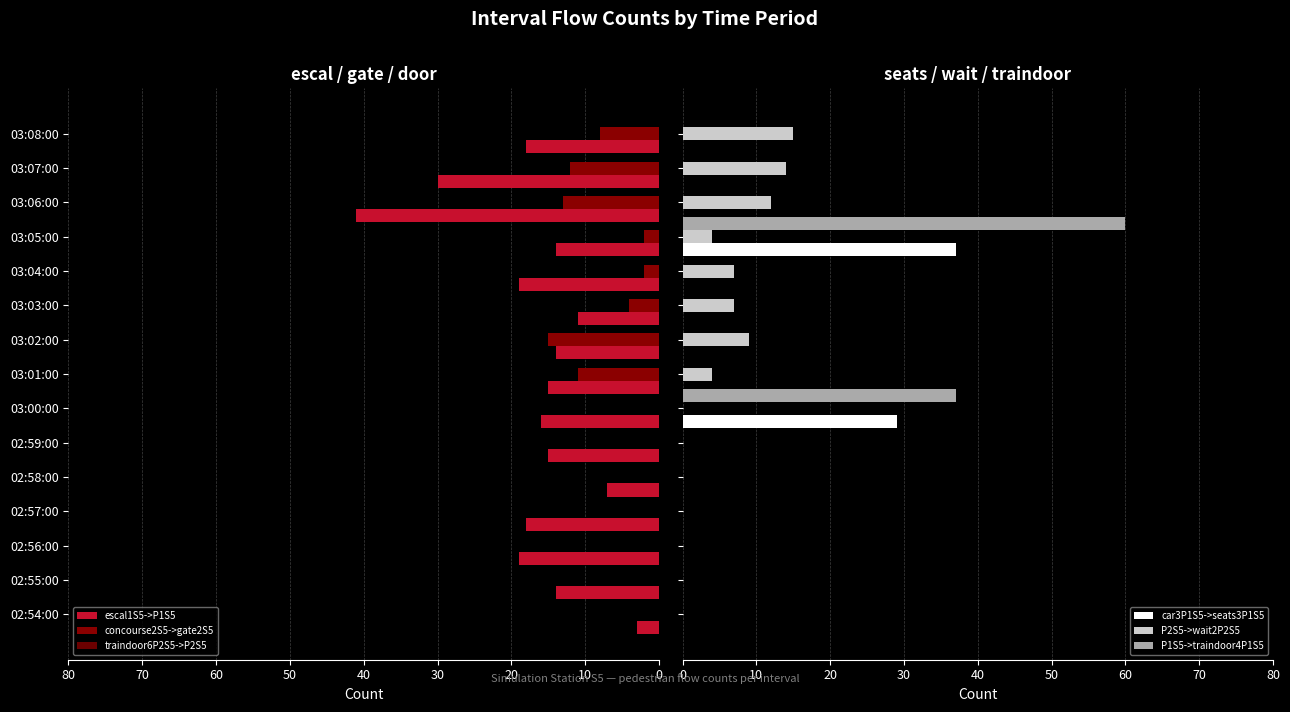

List the series in order of their peak value, highest first.

P1S5->traindoor4P1S5, escal1S5->P1S5, car3P1S5->seats3P1S5, concourse2S5->gate2S5, P2S5->wait2P2S5, traindoor6P2S5->P2S5